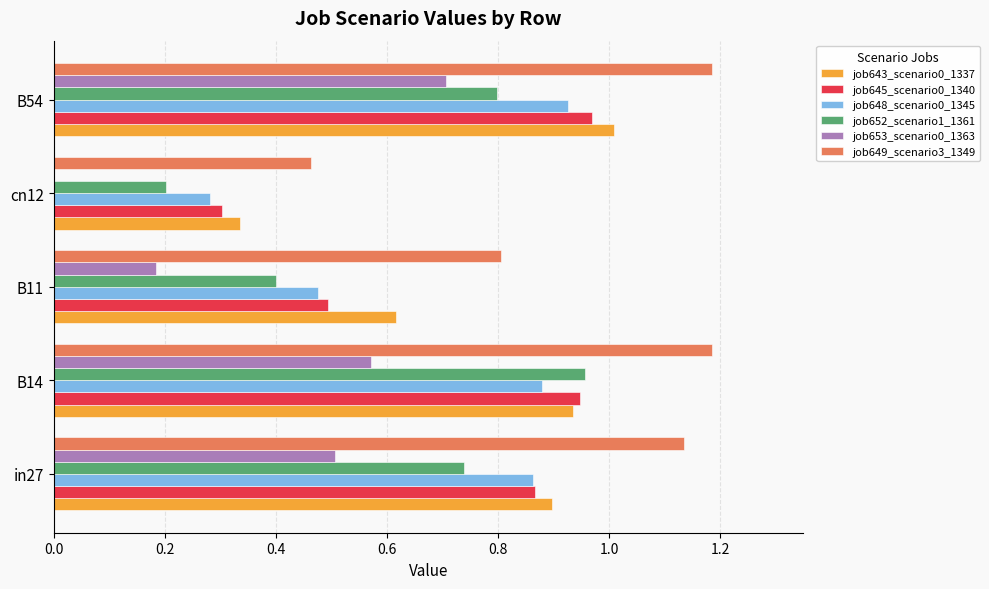

Which category has the highest value in the job648_scenario0_1345 series?

B54